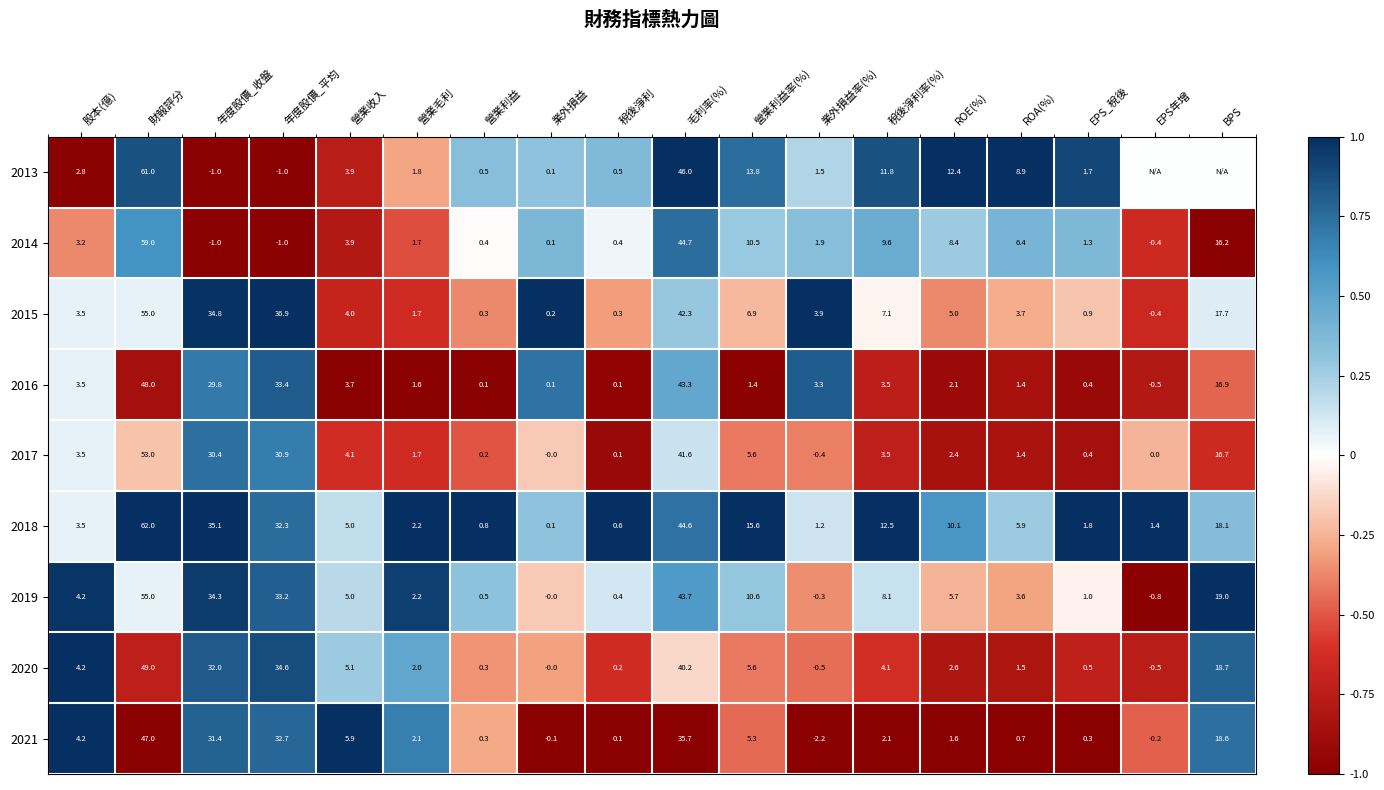

Which category has the highest value in the 2016 series?

財報評分